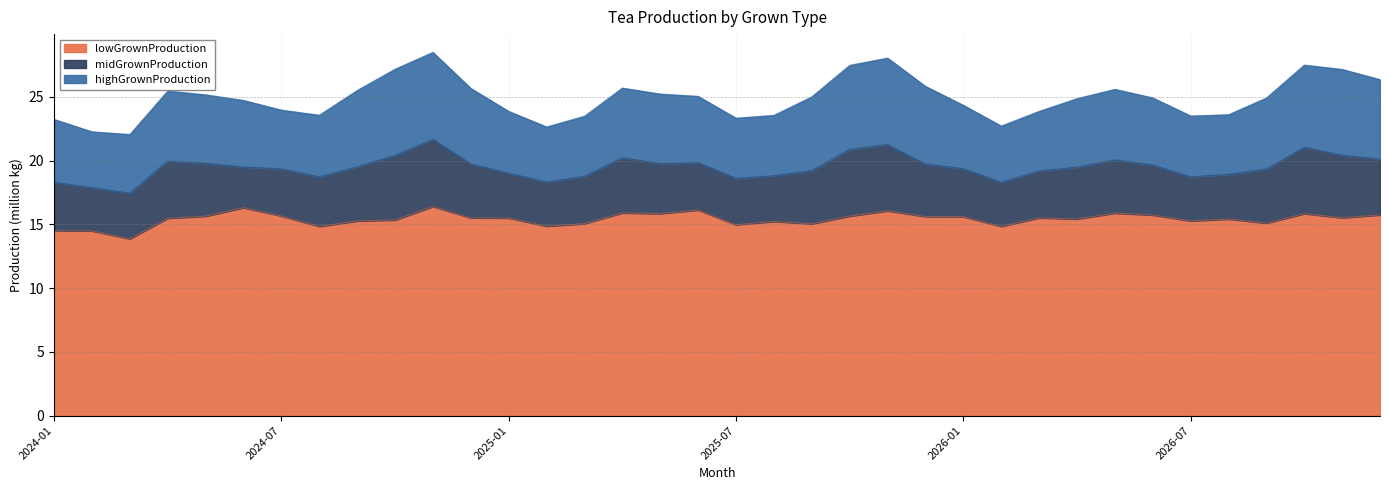

Does the chart display data point markers on the line(s)?

No